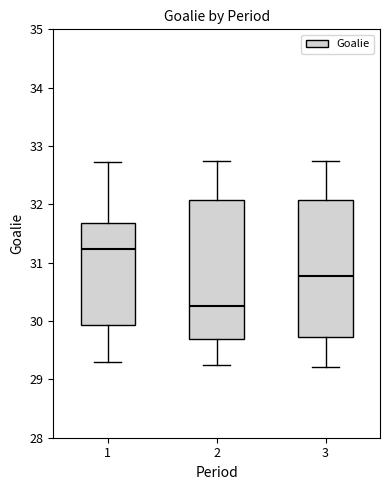

Where is the lower edge of the box at x = 2 on the y-axis? The values are not printed on the chart, so give them approximately, as read against the axis.

29.7